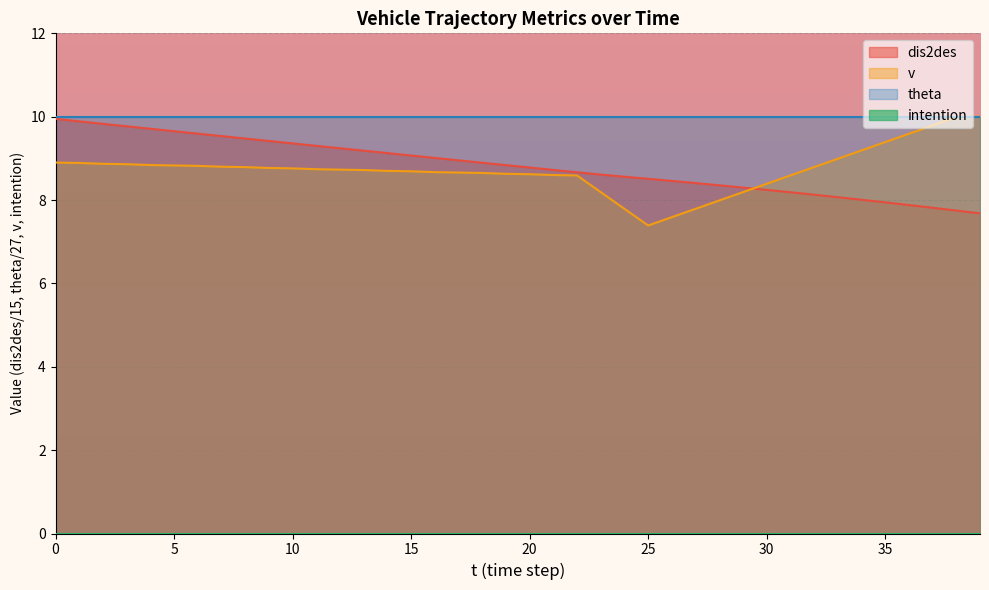

Which series has the largest total across all categories?

theta